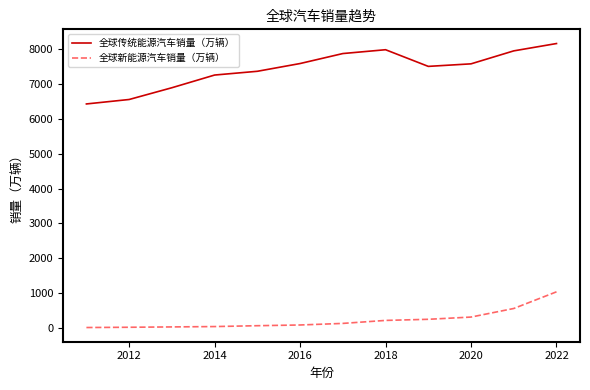

List the series in order of their overall mean, highest first.

全球传统能源汽车销量（万辆）, 全球新能源汽车销量（万辆）